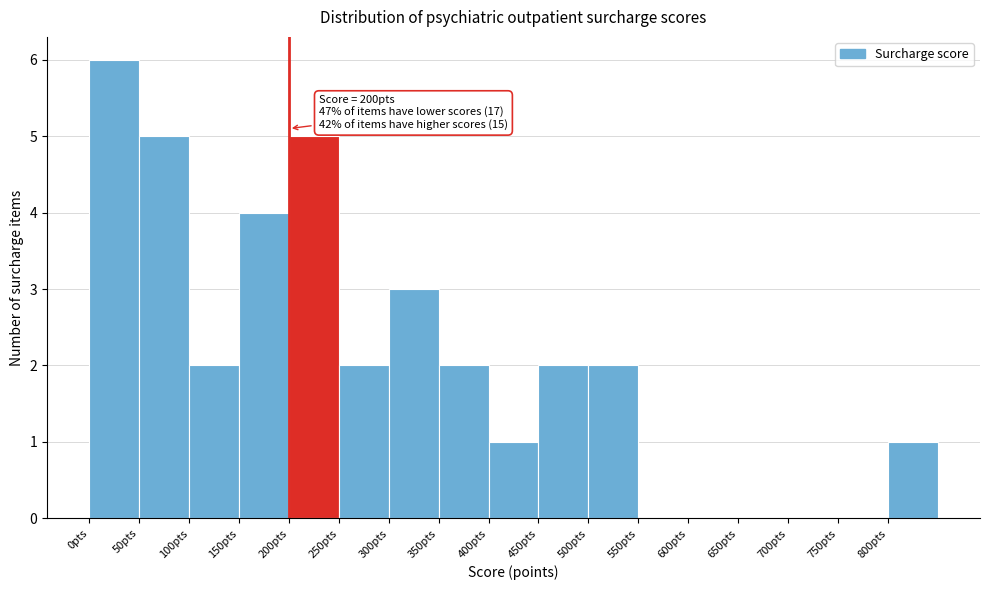

Over which range of the x-axis is the bar tallest?

0 to 50